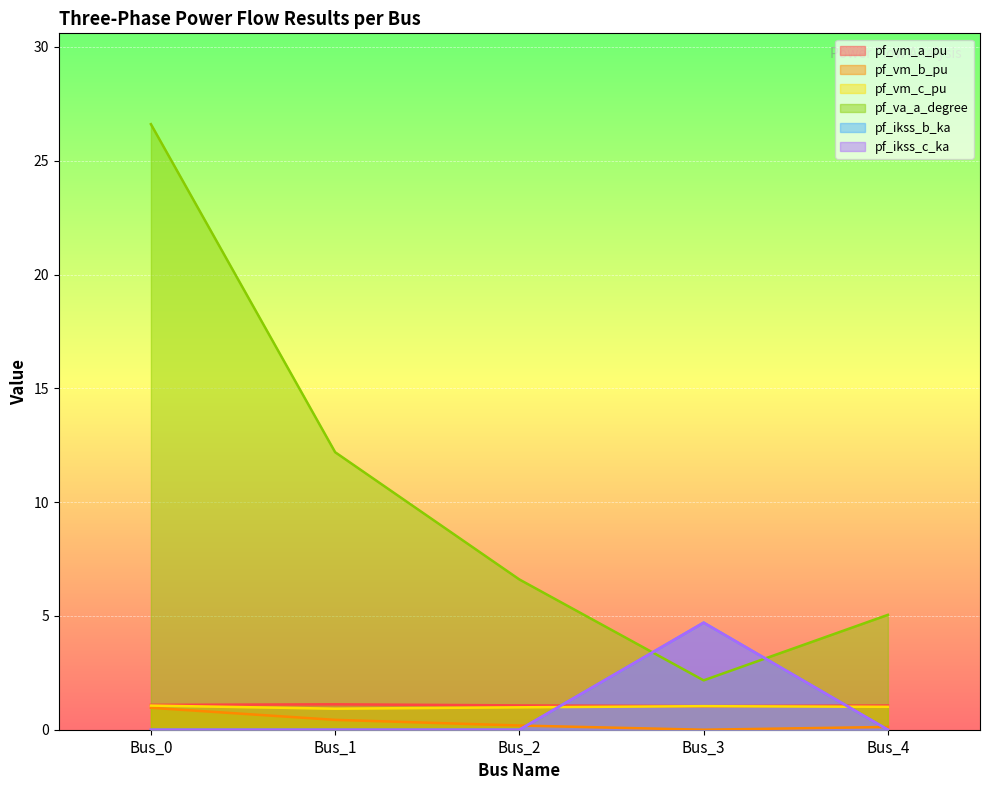

How many intersections are there between pf_vm_a_pu and pf_ikss_b_ka?

2